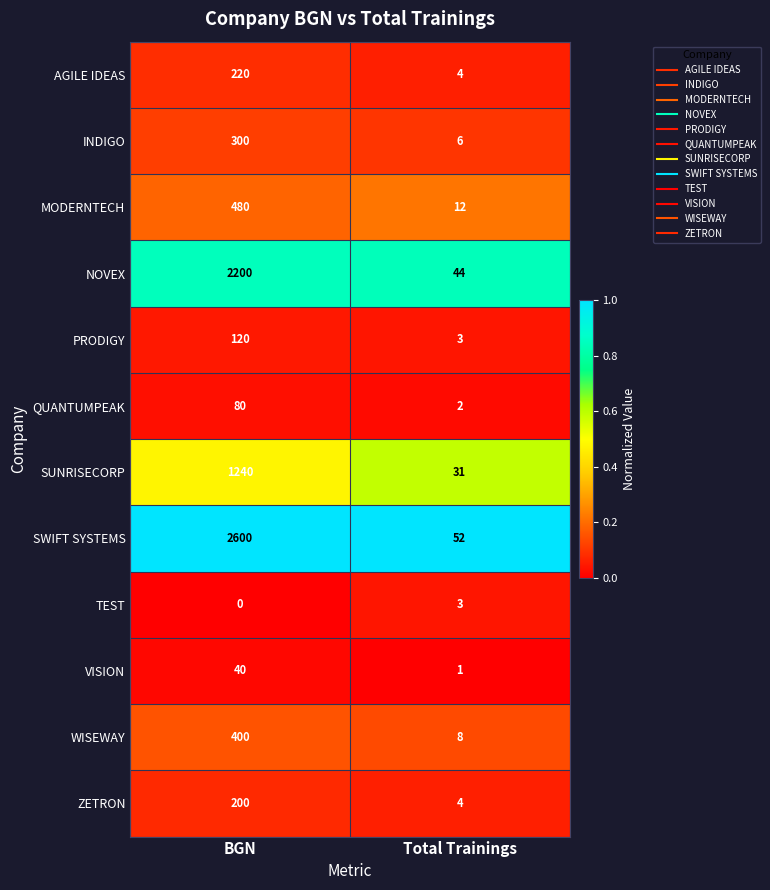

Which category has the lowest value across all series?

BGN